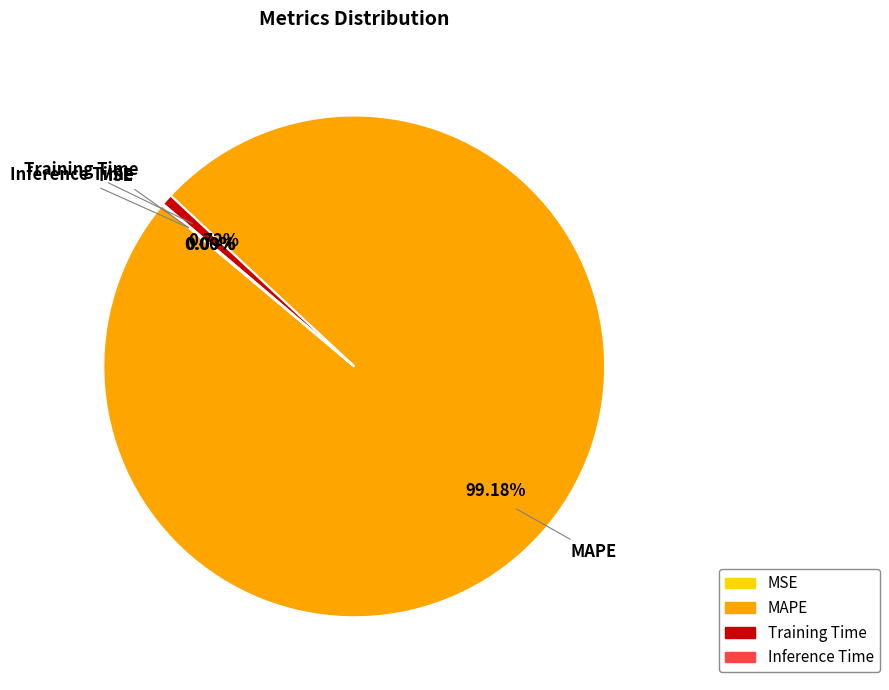

What is the majority slice?

MAPE